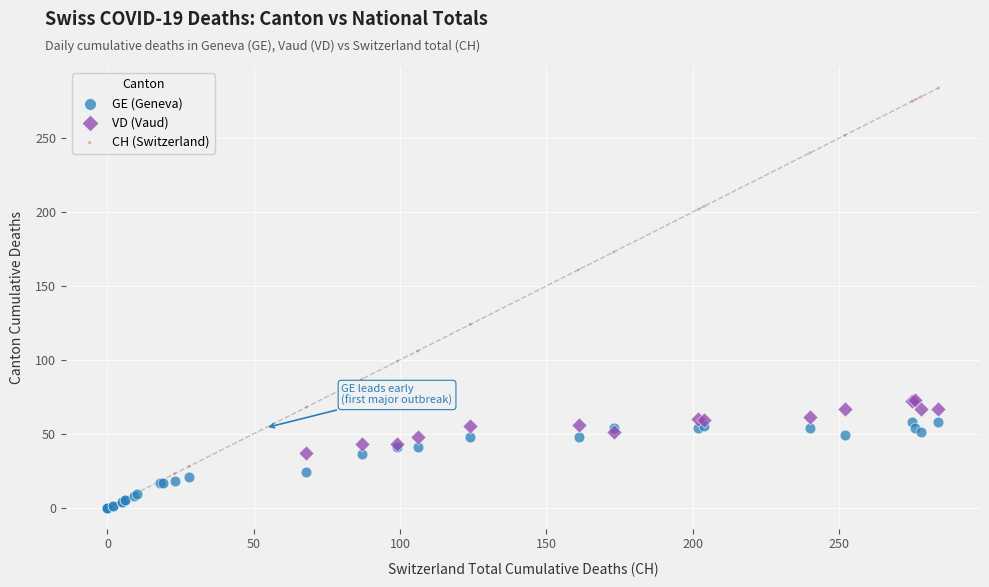

Which series has the largest Y range (max minus min)?

CH (Switzerland)